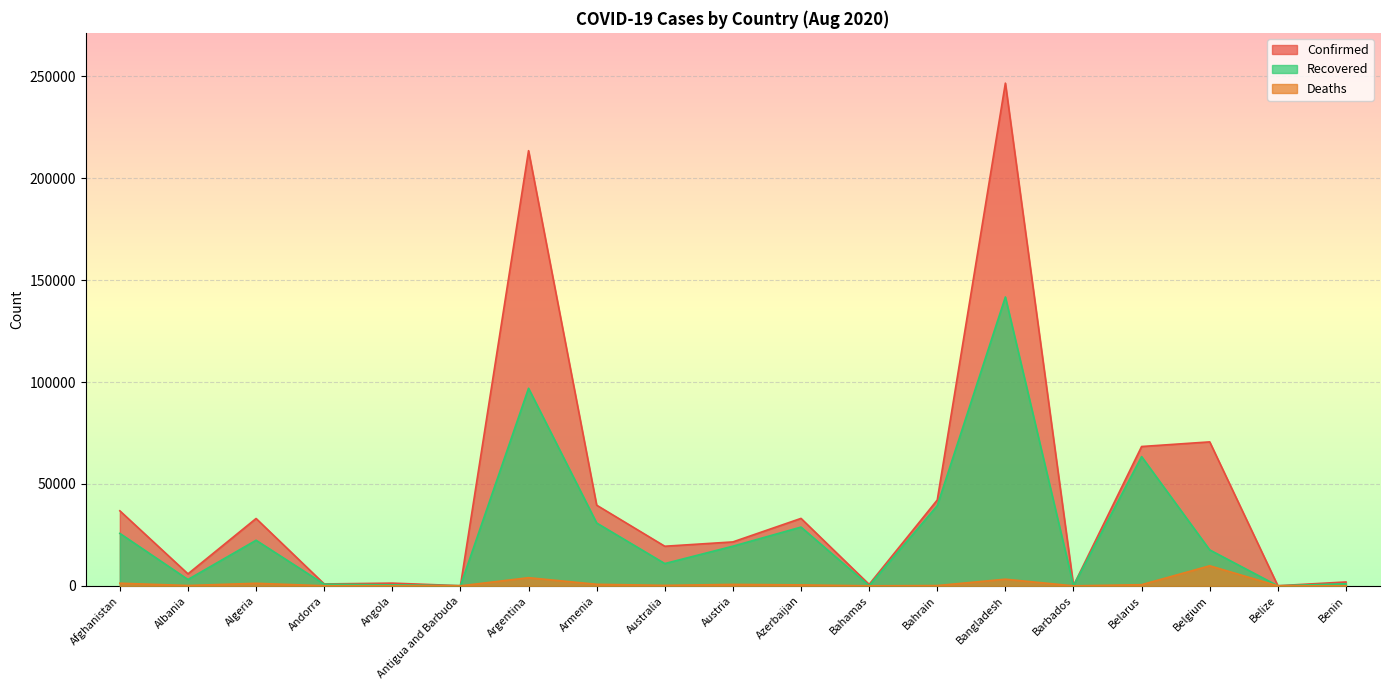

At which category does Confirmed reach its first local peak?

Algeria